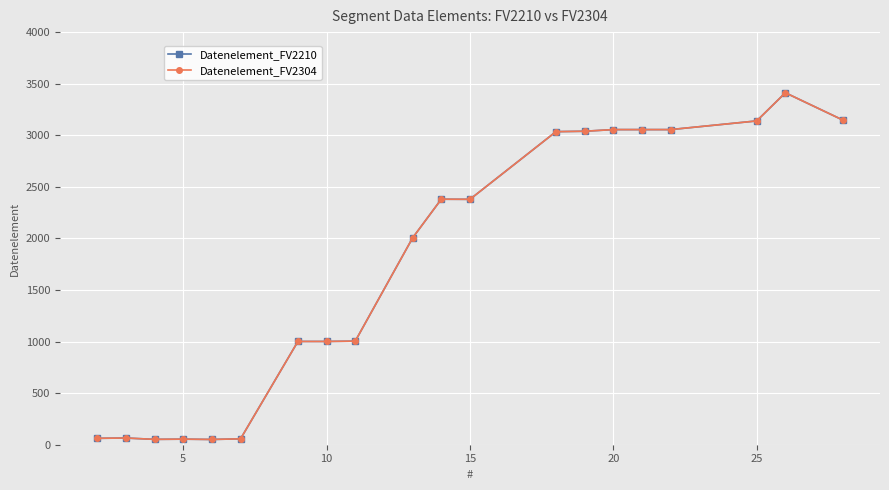

Is this an area chart (filled region under the line)?

No